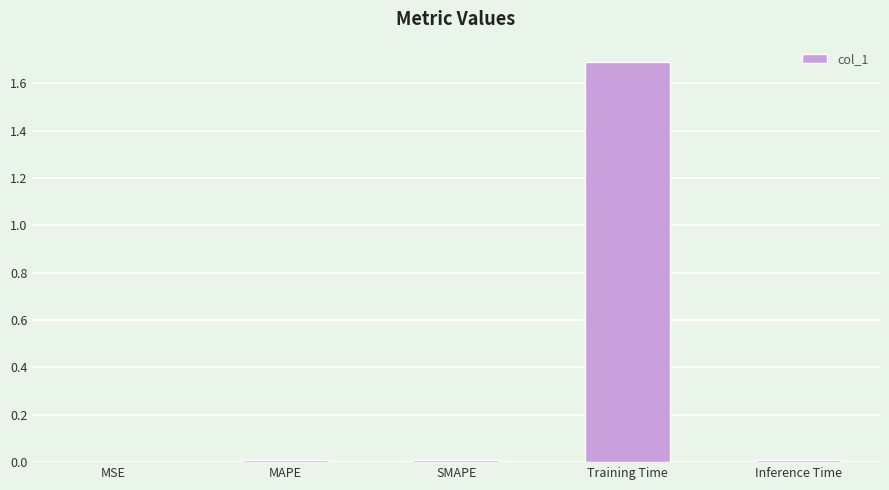

Are the bars grouped side by side (vs. stacked)?

No